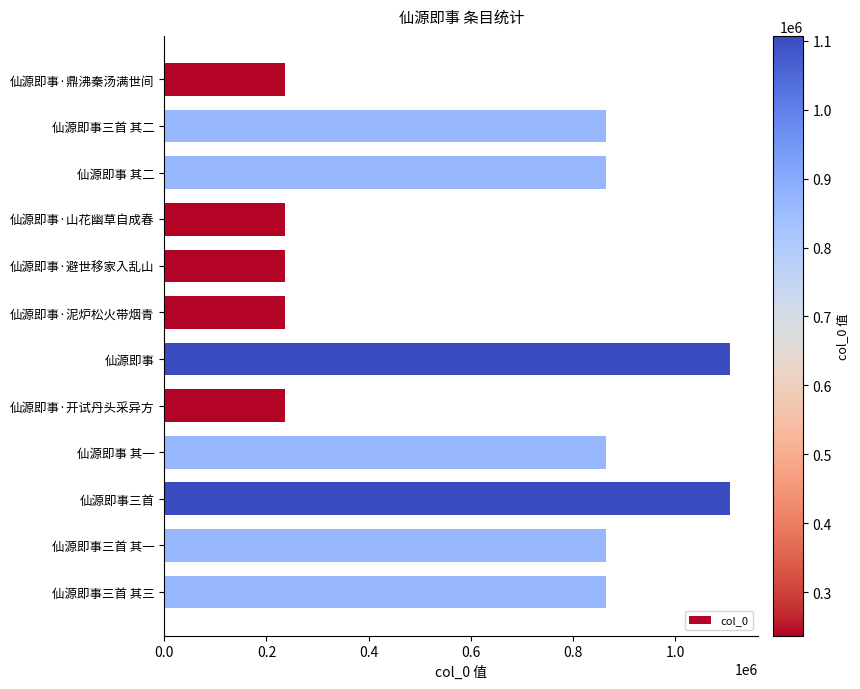

Between 仙源即事三首 其二 and 仙源即事三首, which is larger?

仙源即事三首